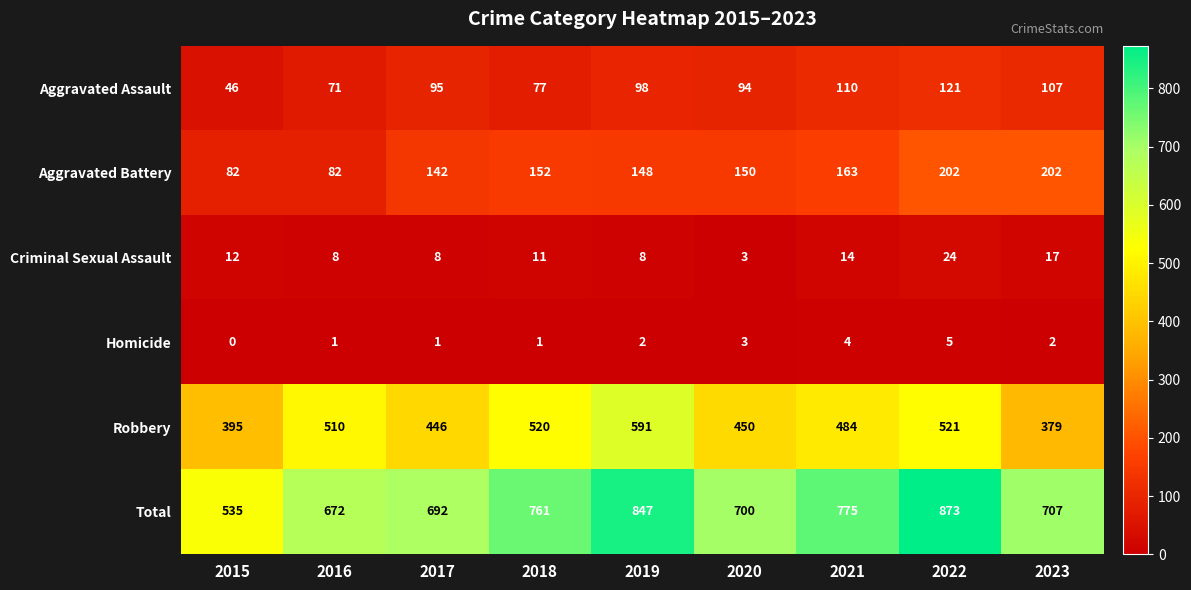

Which series has the largest total across all categories?

Total